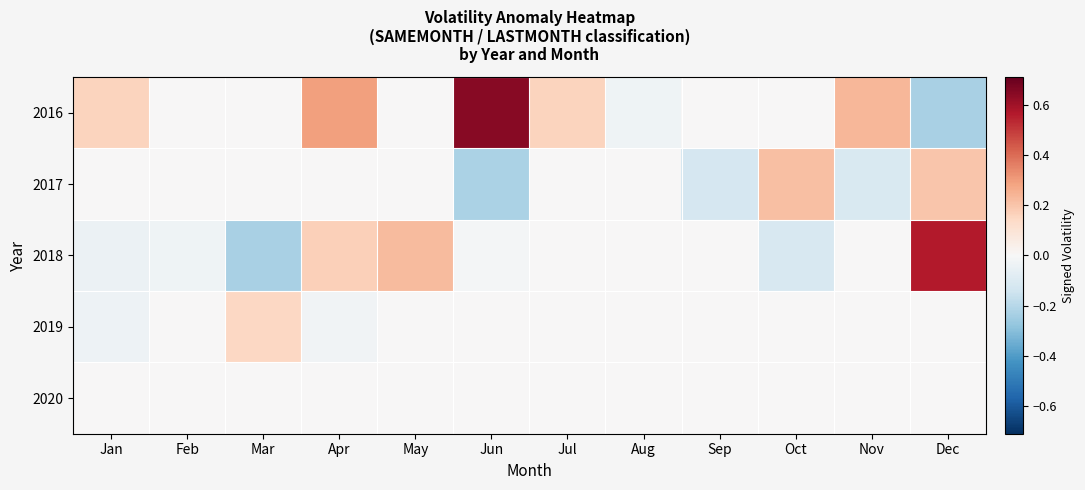

Reading left to right, extract all data points from this chart.

2016: Jan=0.2	Feb=-0.0	Mar=-0.0	Apr=0.3	May=-0.0	Jun=0.6	Jul=0.2	Aug=-0.0	Sep=-0.0	Oct=-0.0	Nov=0.2	Dec=-0.2
2017: Jan=-0.0	Feb=-0.0	Mar=-0.0	Apr=-0.0	May=-0.0	Jun=-0.2	Jul=-0.0	Aug=-0.0	Sep=-0.1	Oct=0.2	Nov=-0.1	Dec=0.2
2018: Jan=-0.0	Feb=-0.0	Mar=-0.2	Apr=0.2	May=0.2	Jun=-0.0	Jul=-0.0	Aug=-0.0	Sep=-0.0	Oct=-0.1	Nov=-0.0	Dec=0.6
2019: Jan=-0.0	Feb=-0.0	Mar=0.1	Apr=-0.0	May=-0.0	Jun=-0.0	Jul=-0.0	Aug=-0.0	Sep=-0.0	Oct=-0.0	Nov=-0.0	Dec=-0.0
2020: Jan=-0.0	Feb=-0.0	Mar=-0.0	Apr=-0.0	May=-0.0	Jun=-0.0	Jul=-0.0	Aug=-0.0	Sep=-0.0	Oct=-0.0	Nov=-0.0	Dec=-0.0